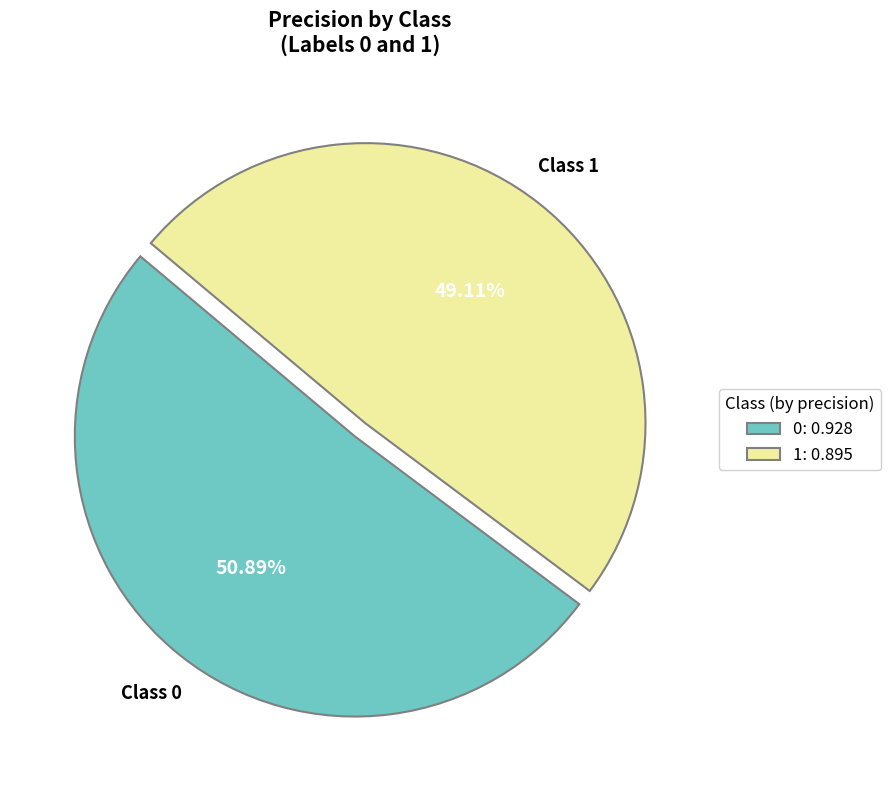

Rank the categories by value from lowest to highest.

1, 0